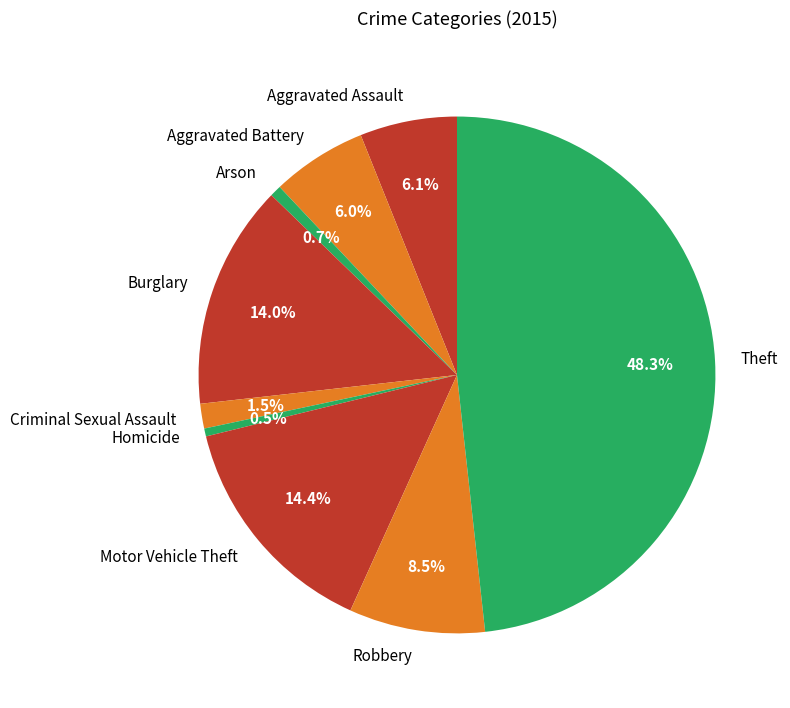

What is the ratio of the value at Theft to the value at Aggravated Battery?

8.1